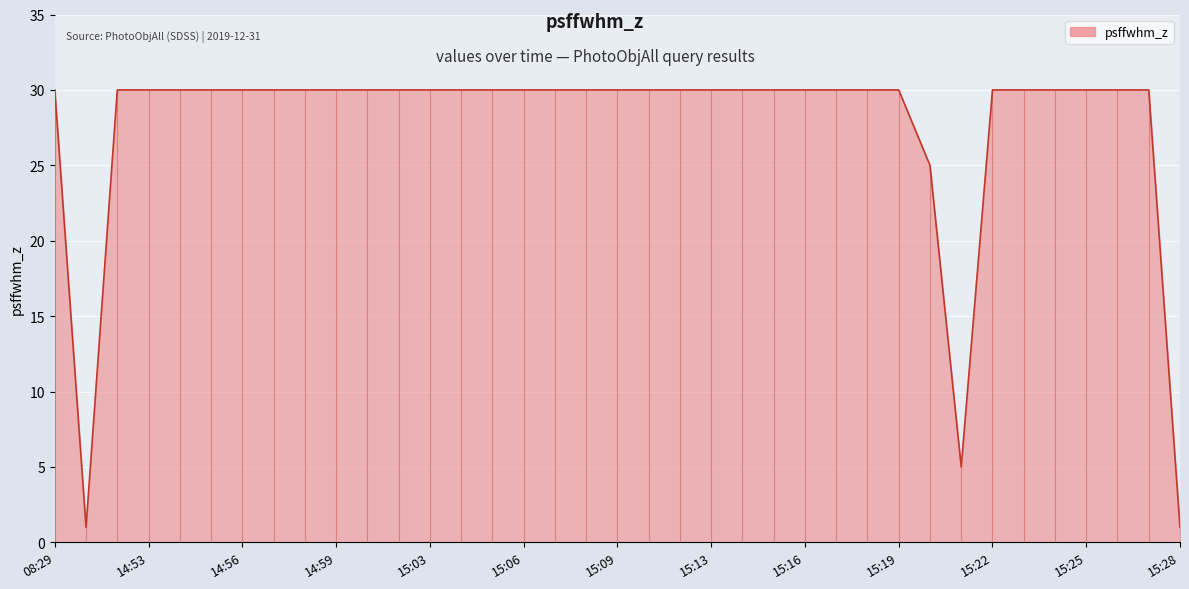

What is the greatest value displayed?

30